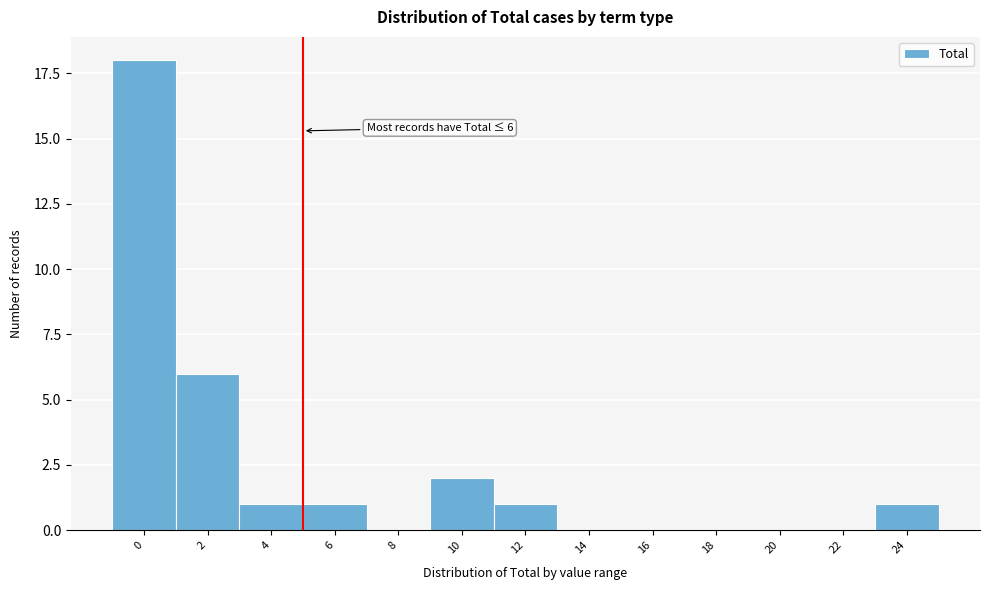

Reading left to right, transcribe all the data shown in this chart.

0=18	2=6	4=1	6=1	8=0	10=2	12=1	14=0	16=0	18=0	20=0	22=0	24=1